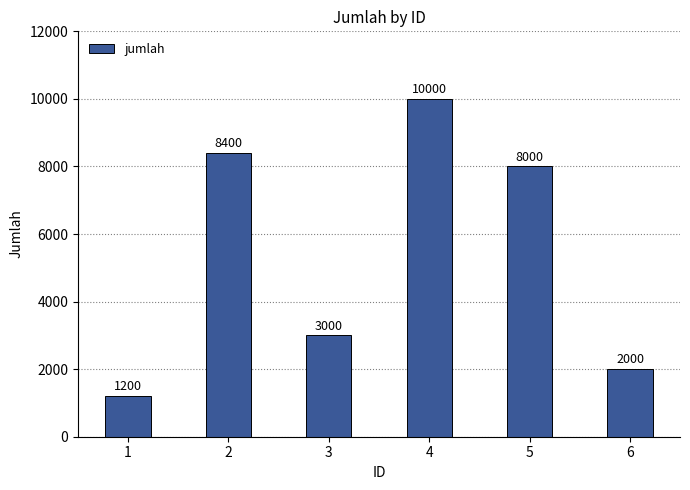

Between 5 and 4, which is larger?

4